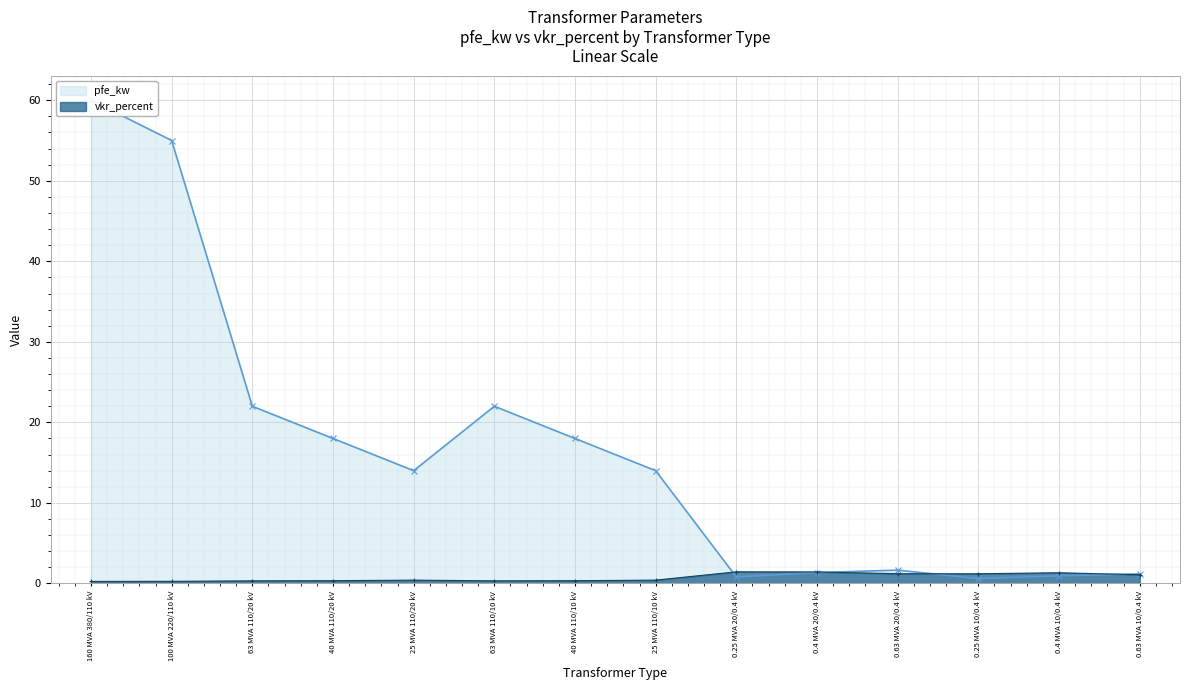

What position from the right is 0.25 MVA 20/0.4 kV?

6